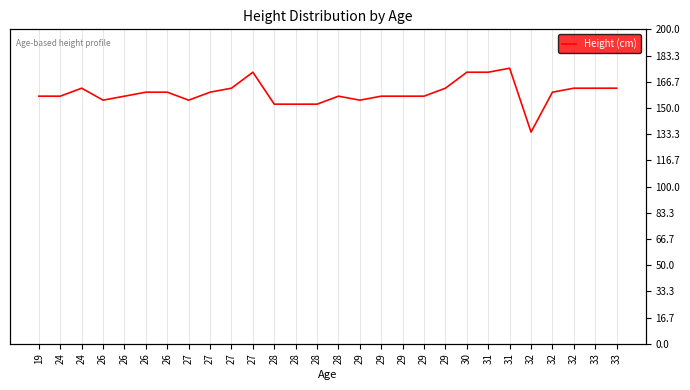

The value at 28 is 157.5. True or false?

True